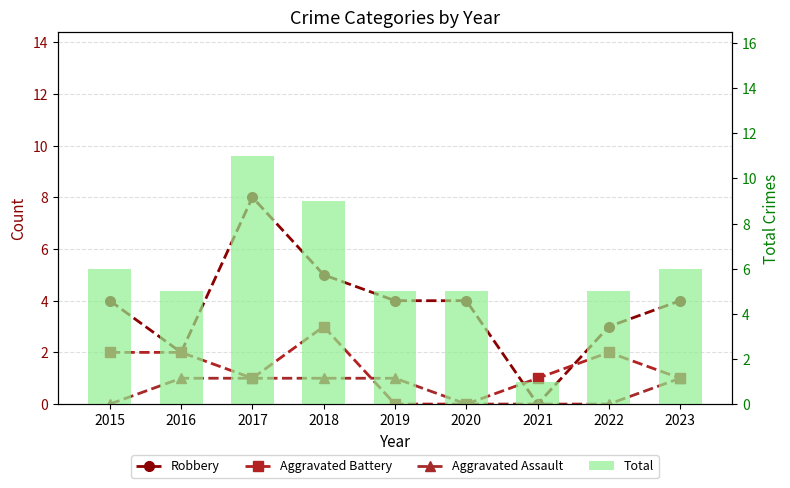

What is the value of the Total bar at the 5th from the left?

5